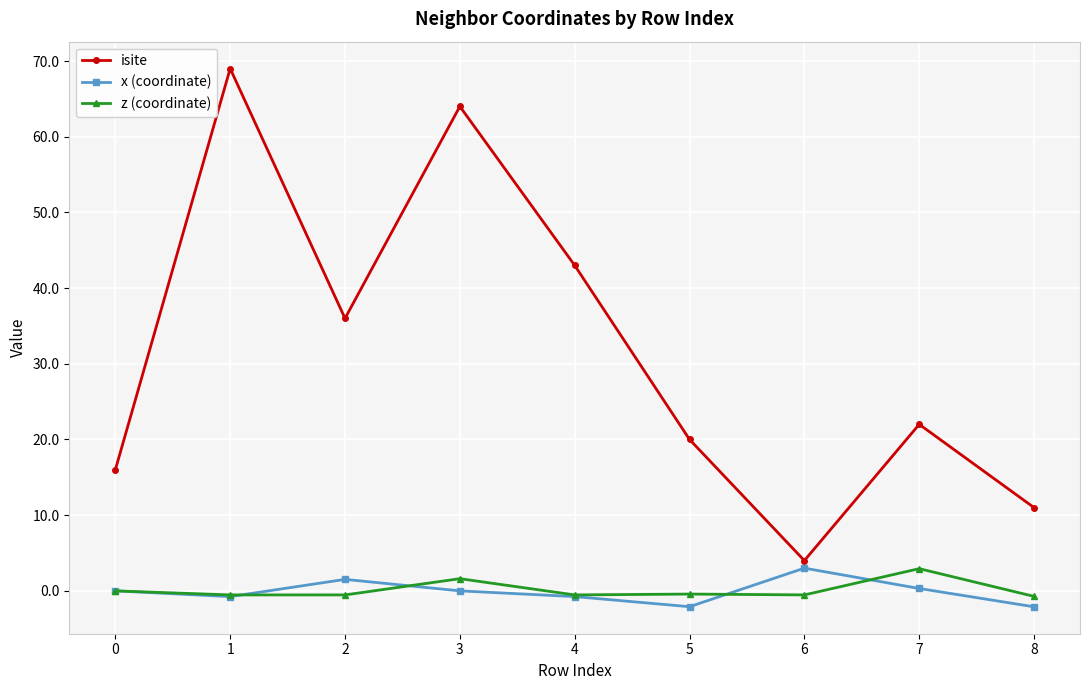

What is the minimum value for isite?

4.0